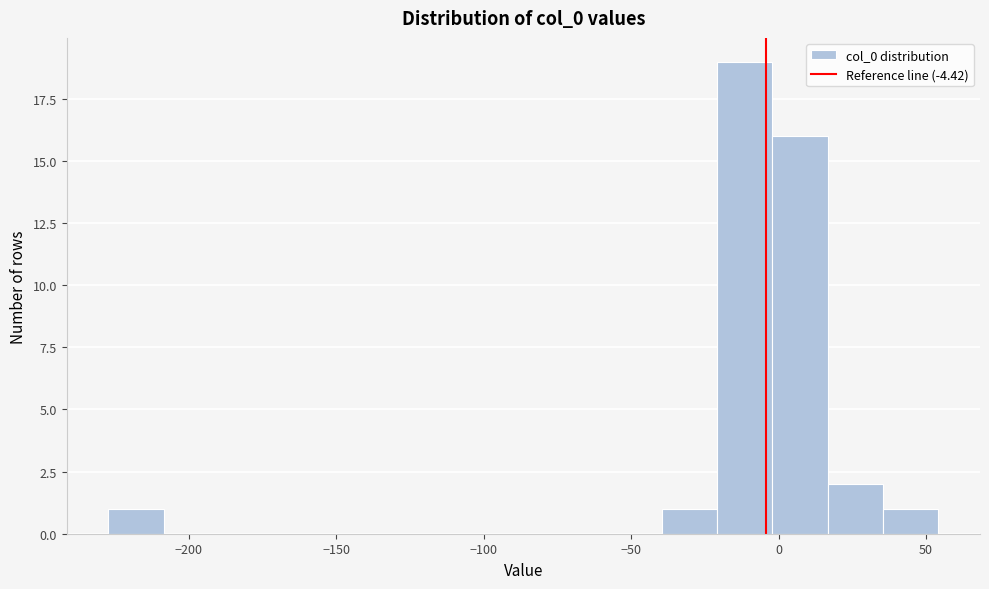

Read against the x-axis, roughly where is the centre of the tallest bar?

-10